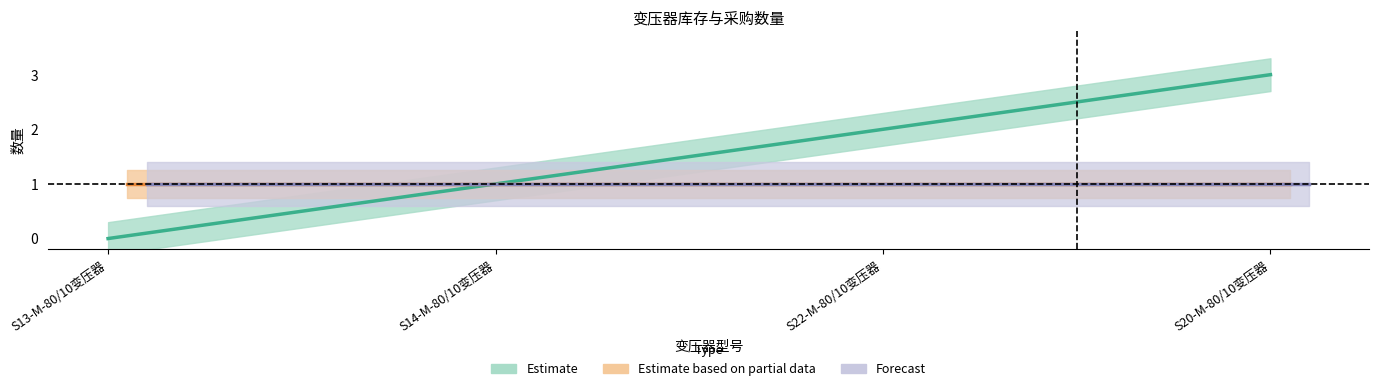

What is the value of the Estimate based on partial data point at the 3rd from the left?

1